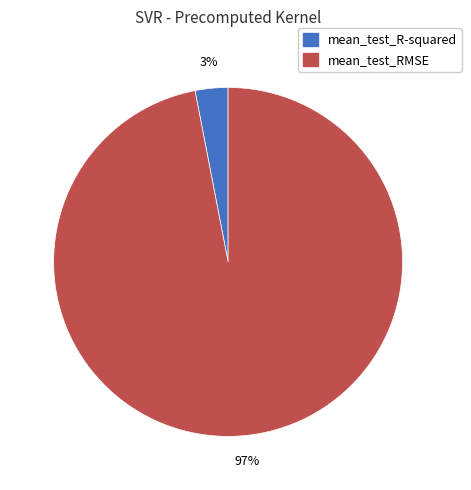

Is it true that mean_test_R-squared is 15% of the pie?

False